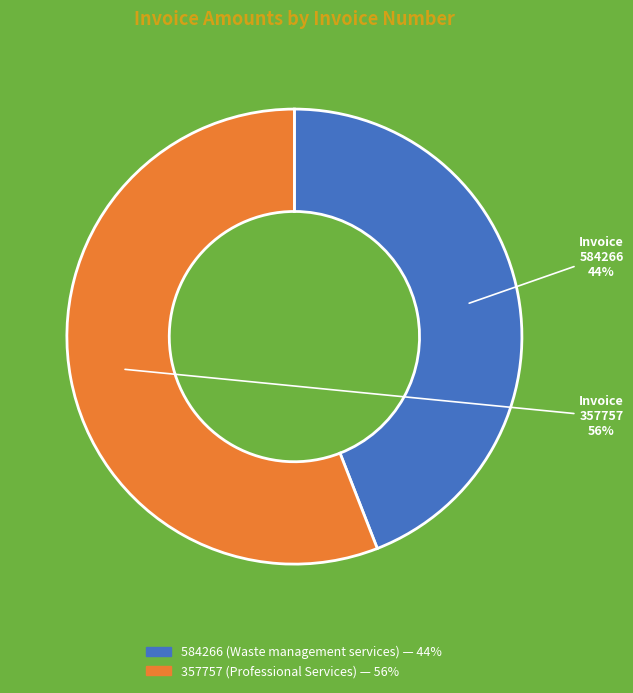

Rank the categories by value from lowest to highest.

584266 (Waste management services), 357757 (Professional Services)